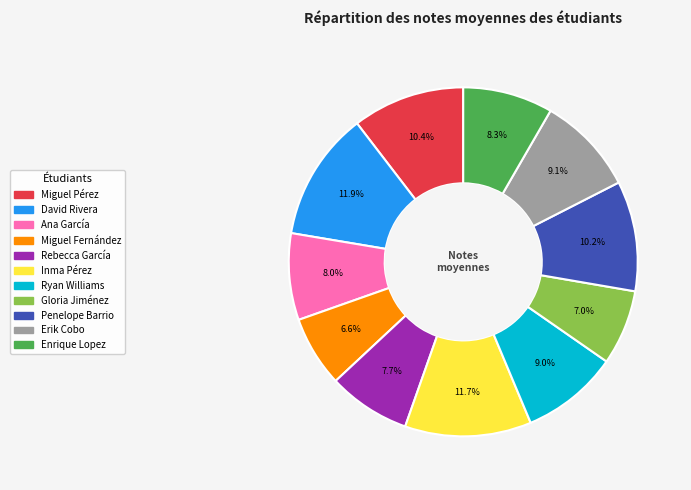

Does Penelope Barrio represent more than half of the total?

No